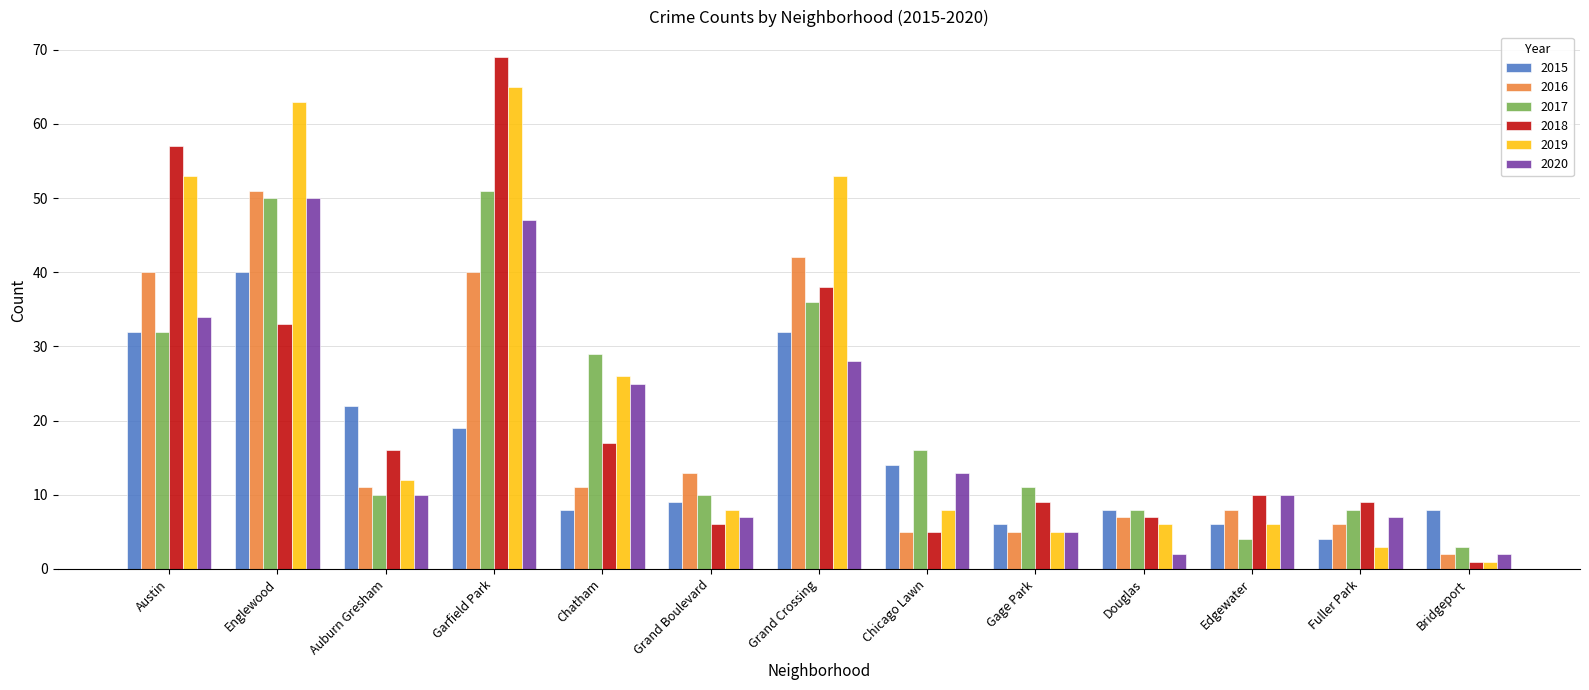

Which category has the lowest value across all series?

Bridgeport